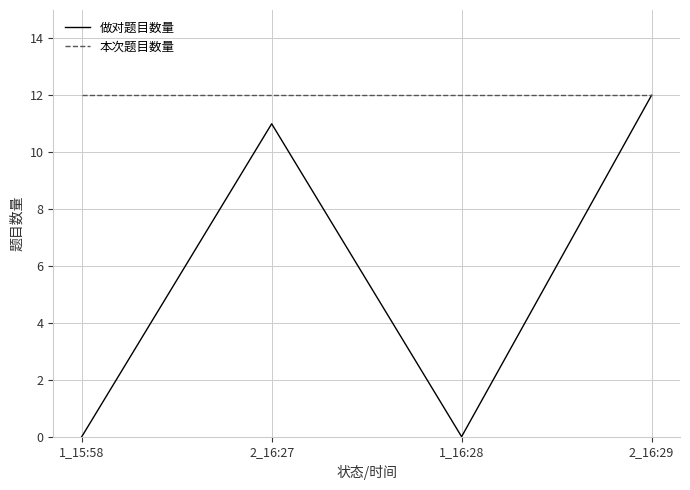

What position from the left is 1_16:28?

3